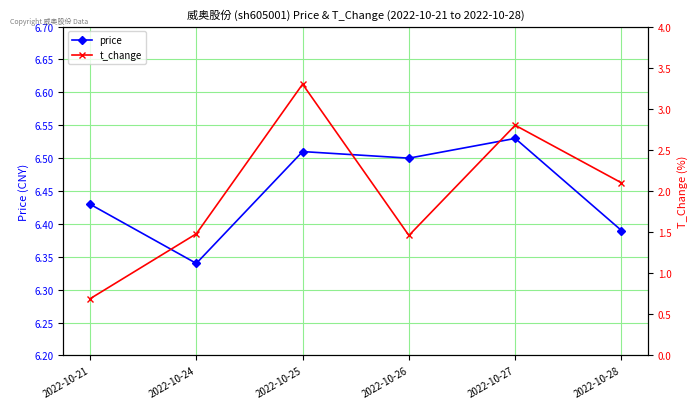

Rank the series by their maximum value, from highest to lowest.

price, t_change